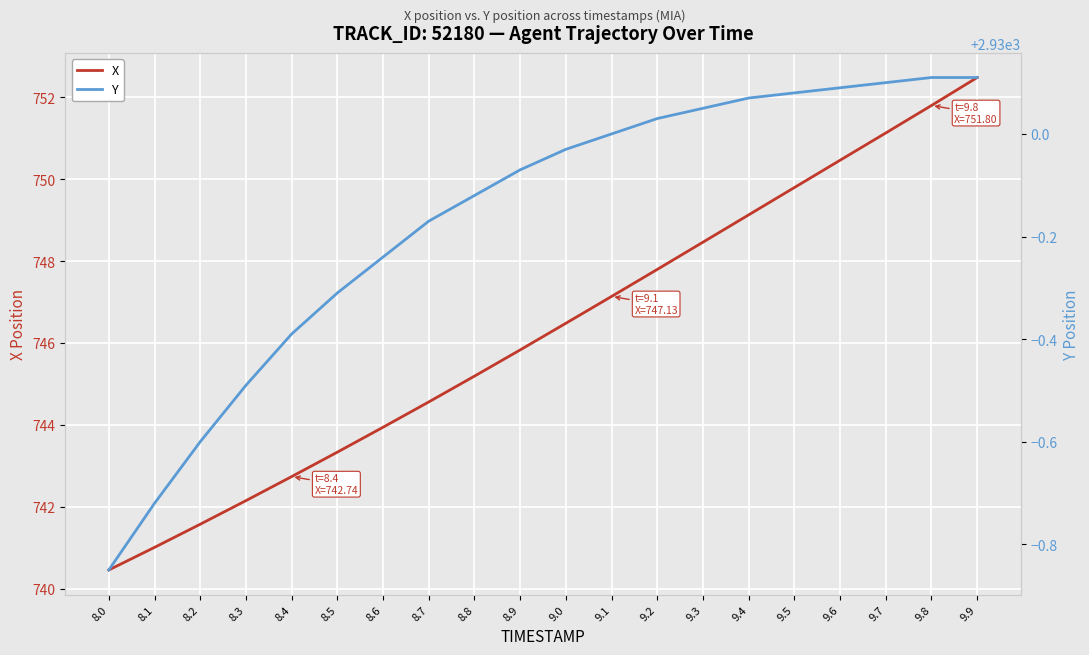

At which category does the chart reach its minimum across all series?

8.0